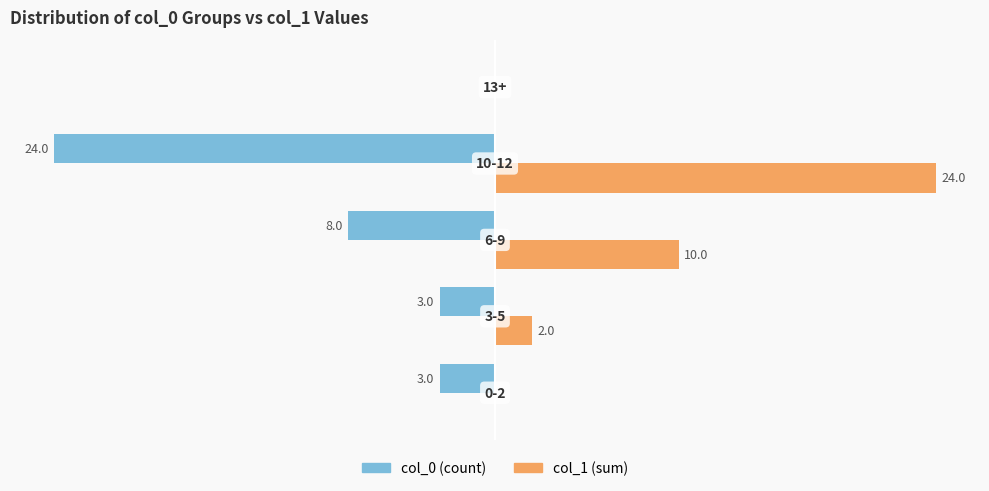

What are all the series names shown in the legend?

col_0 (count), col_1 (sum)